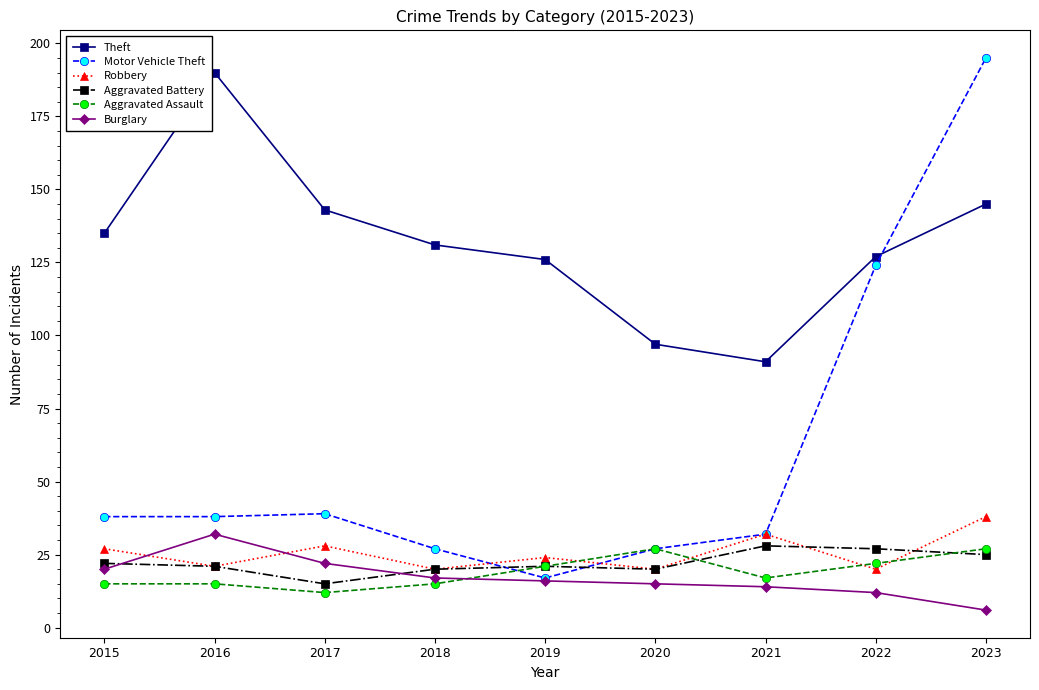

True or false: Burglary and Robbery cross at least once.

True